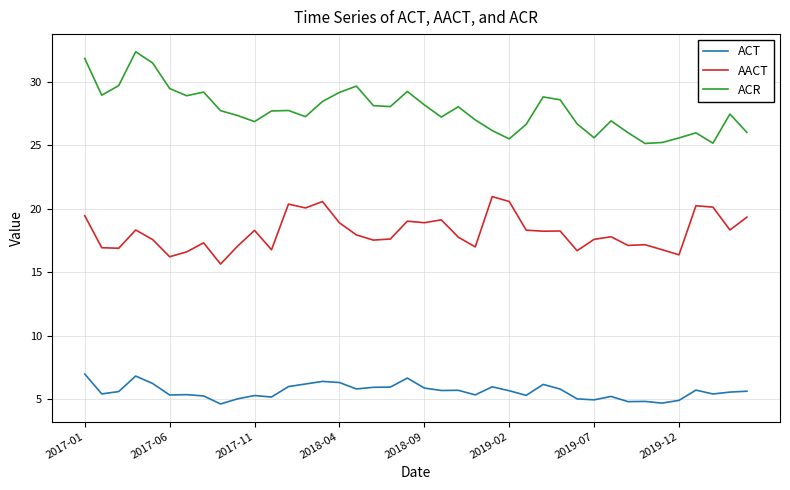

What is the lowest value of the AACT series?

15.6